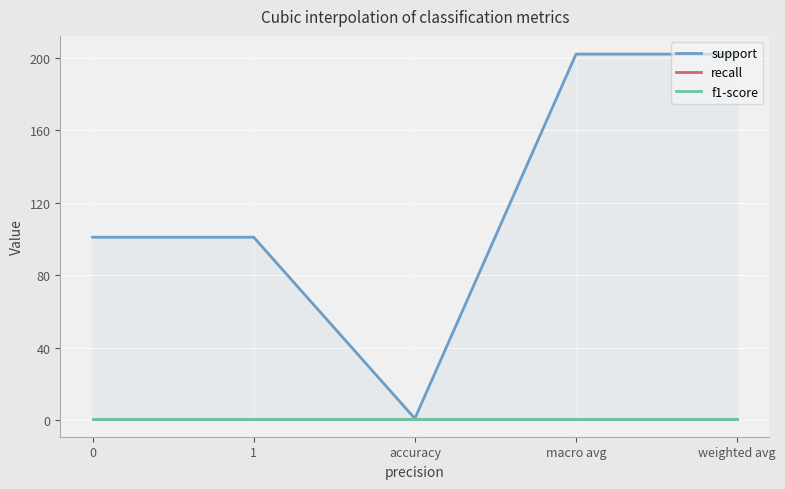

What is the difference between the highest and lowest values at macro avg?

201